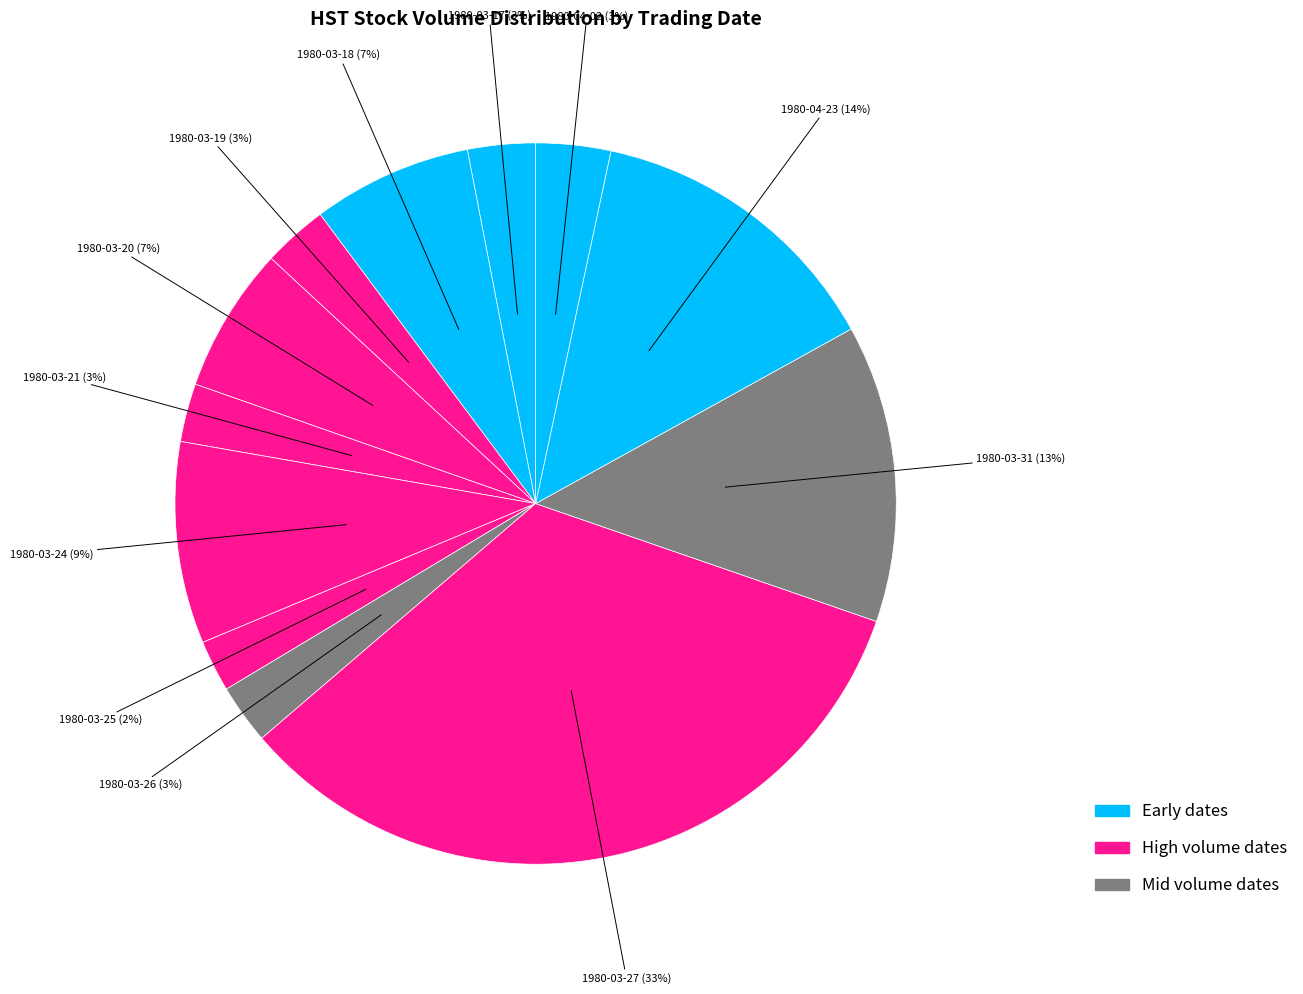

The 1980-03-31 slice represents 13% of the pie. True or false?

True